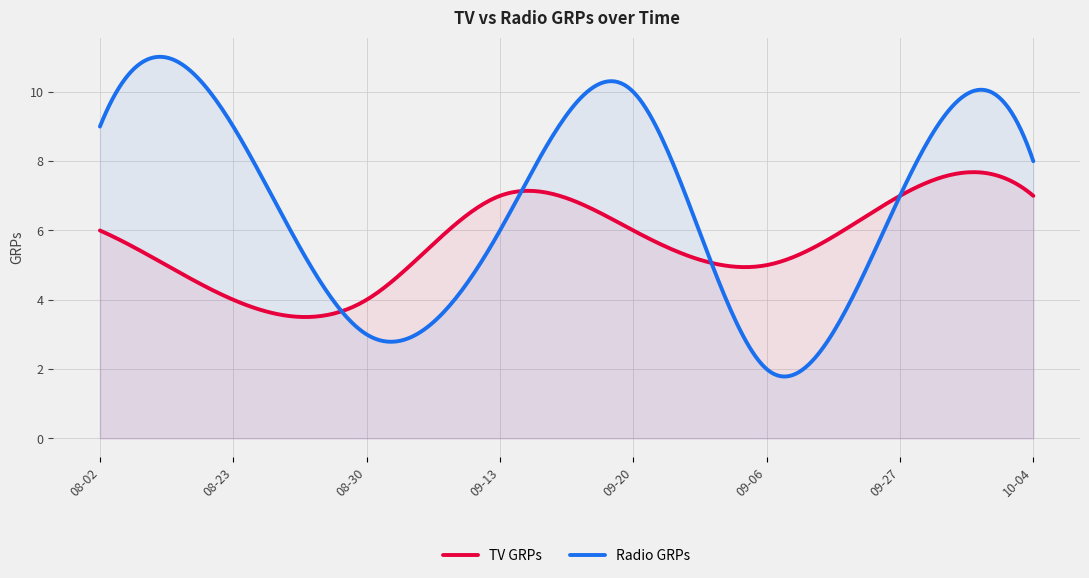

The value of Radio GRPs at 2025-08-23 is 15. True or false?

False